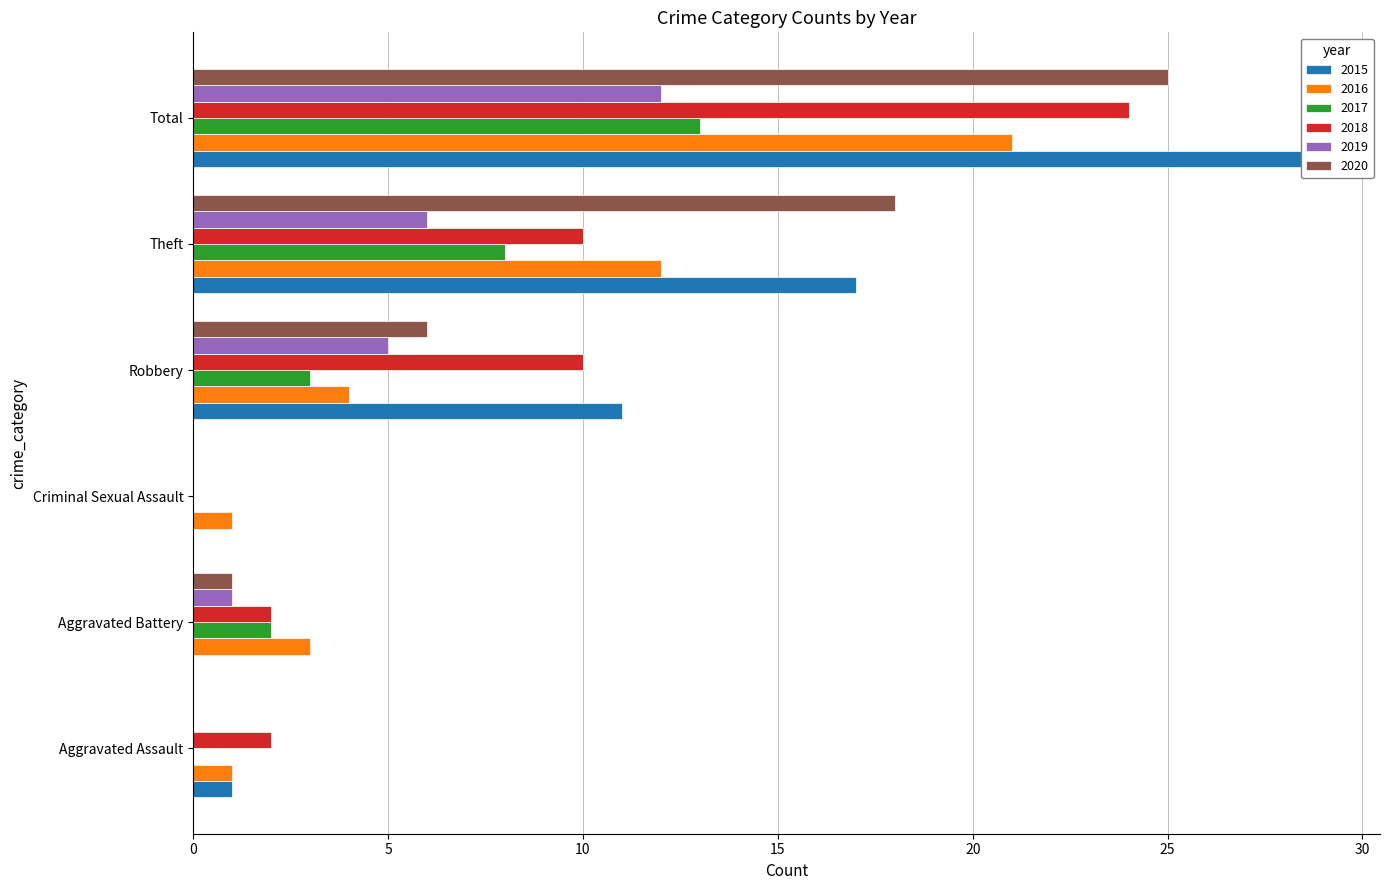

Reading left to right, what are all the values shown in this chart?

2015: 1	0	0	11	17	29
2016: 1	3	1	4	12	21
2017: 0	2	0	3	8	13
2018: 2	2	0	10	10	24
2019: 0	1	0	5	6	12
2020: 0	1	0	6	18	25